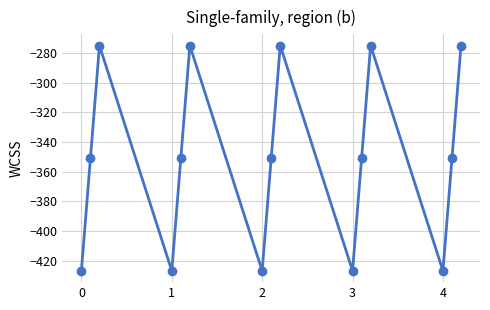

What is the difference between the maximum and minimum values?

152.2